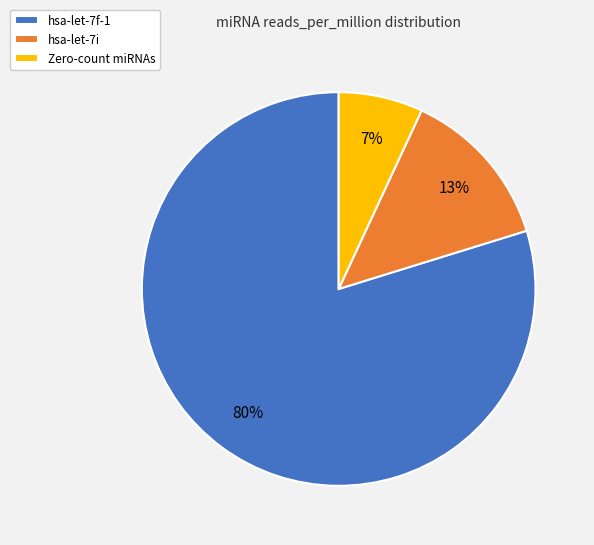

True or false: hsa-let-7f-1 accounts for 80% of the total.

True